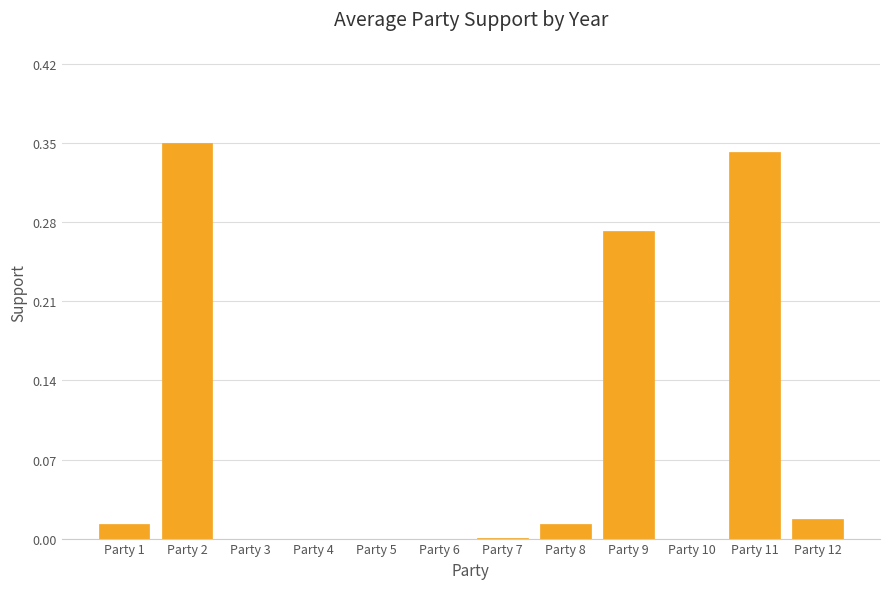

Count the number of categories in the chart.

12